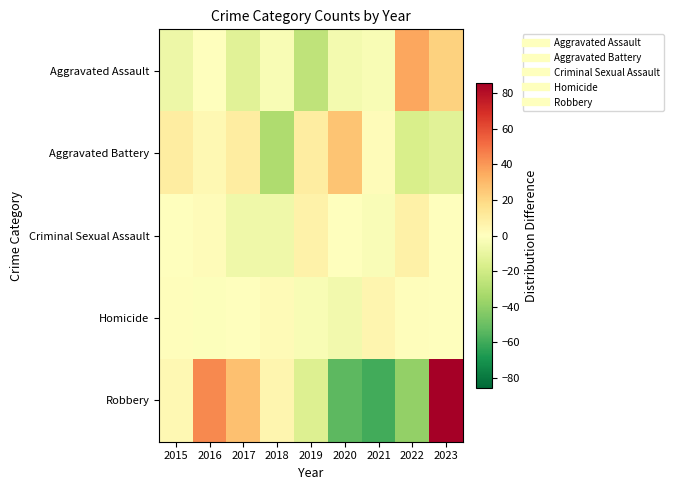

Rank the series at 2021 from highest to lowest value.

Homicide, Aggravated Battery, Criminal Sexual Assault, Aggravated Assault, Robbery